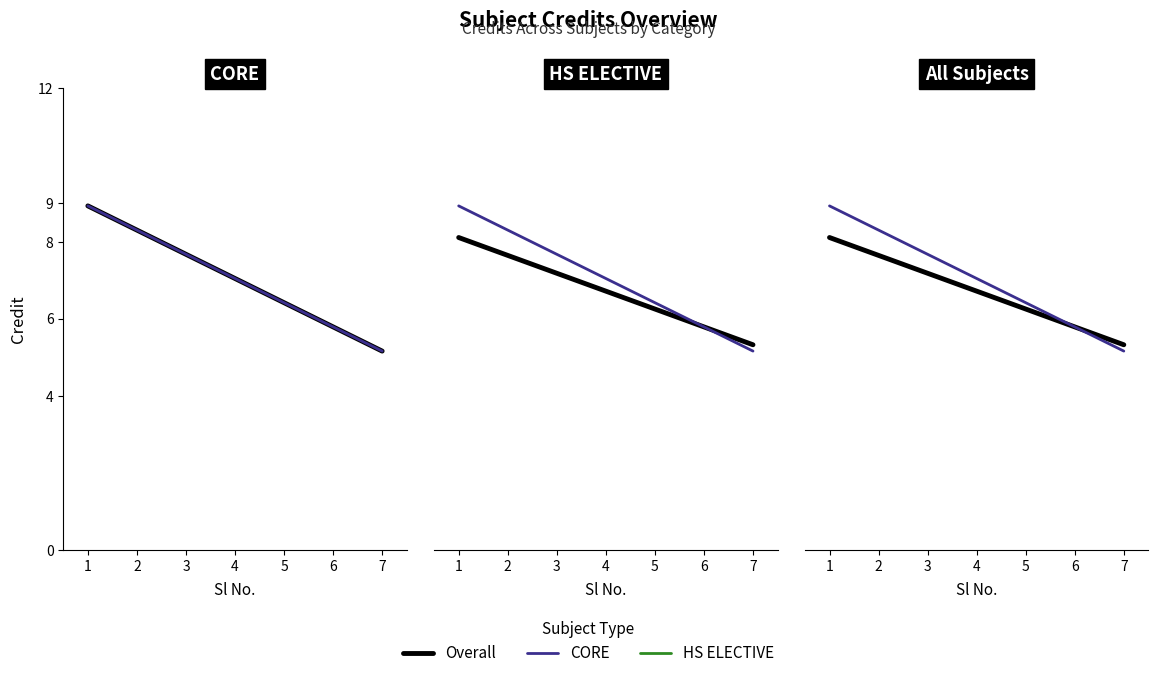

Which category has the highest value across all series?

1